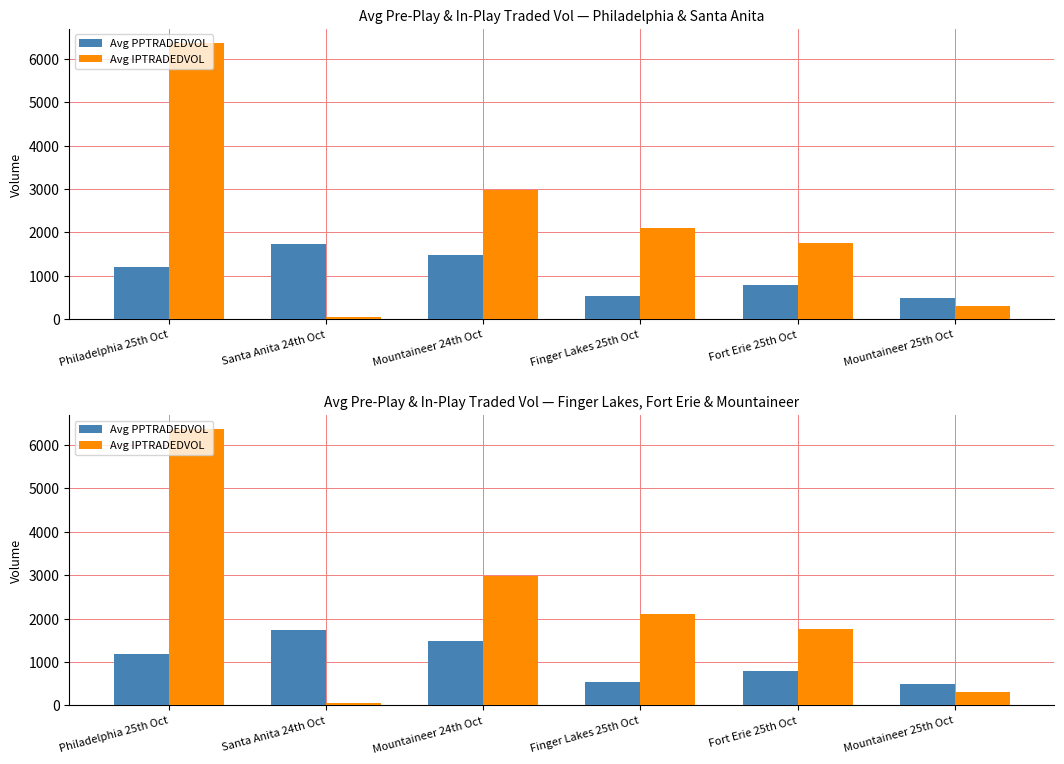

Is it true that Avg PPTRADEDVOL equals 541.4 at Finger Lakes 25th Oct?

True